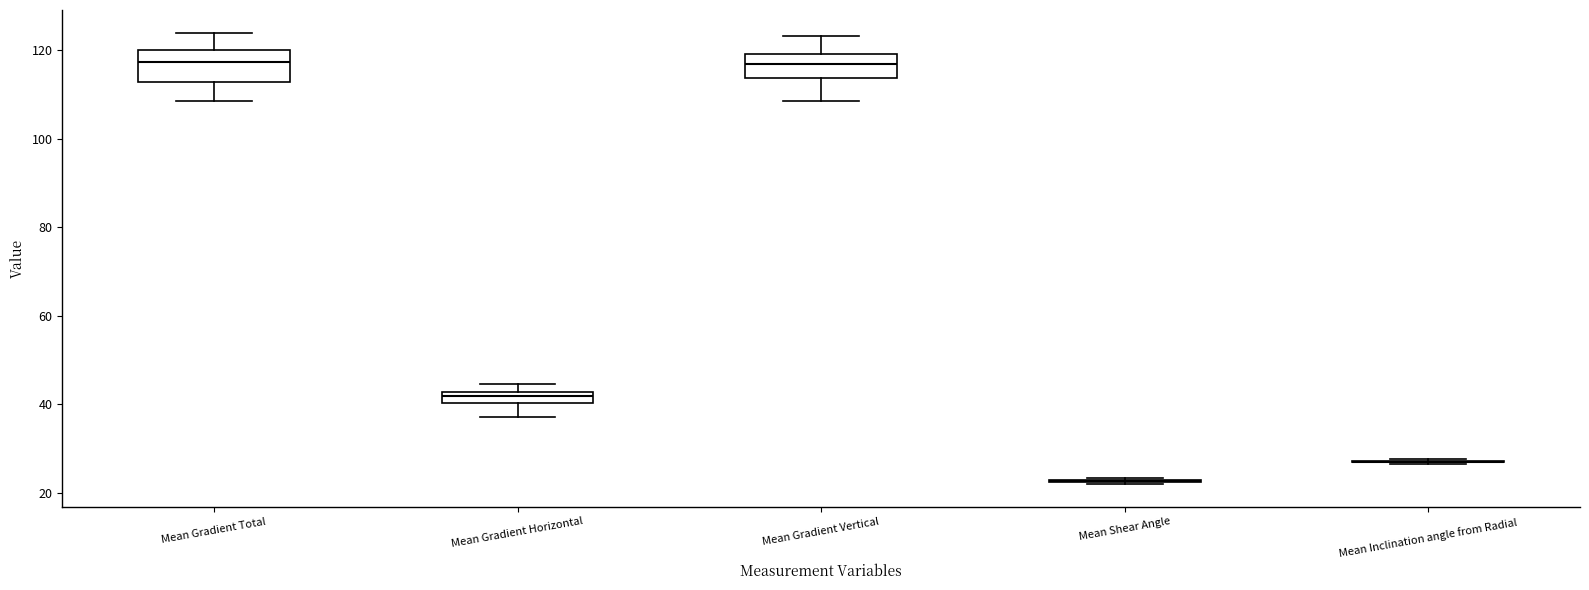

Where is the lower edge of the box for Mean Gradient Total on the y-axis? The values are not printed on the chart, so give them approximately, as read against the axis.

112